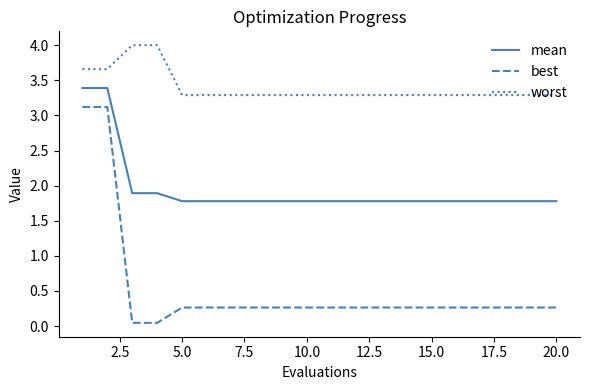

Which series has the widest spread of values?

best